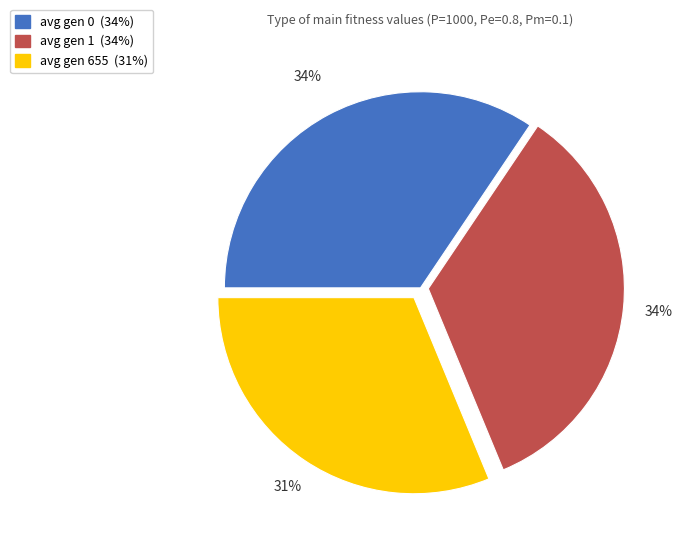

How many slices are in this pie chart?

3